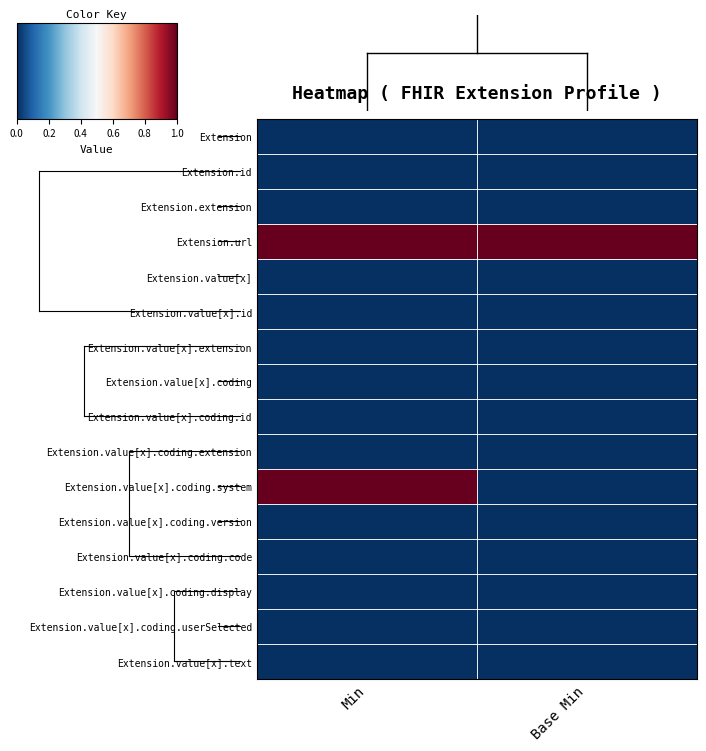

What is the total value across all series at Base Min?

1